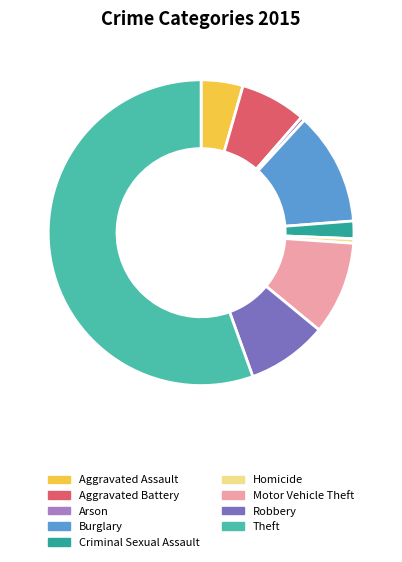

Do Criminal Sexual Assault and Theft together represent more than half of the pie?

Yes